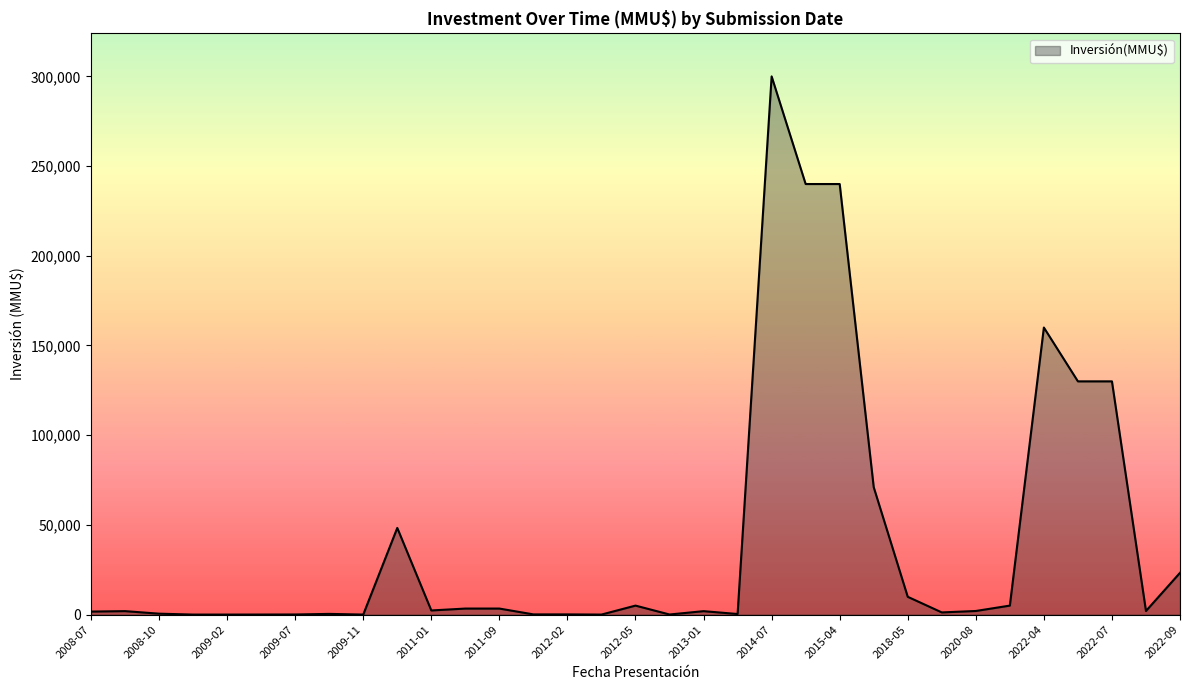

What is the difference between the maximum and minimum values?

300000